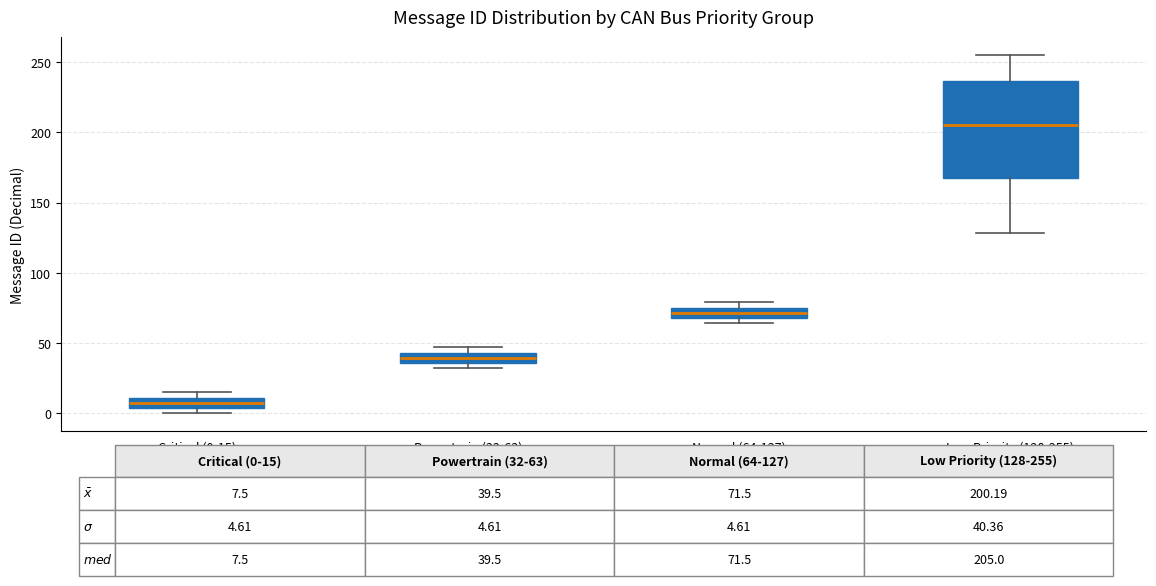

Where is the upper edge of the box for Normal (64-127) on the y-axis? The values are not printed on the chart, so give them approximately, as read against the axis.

75